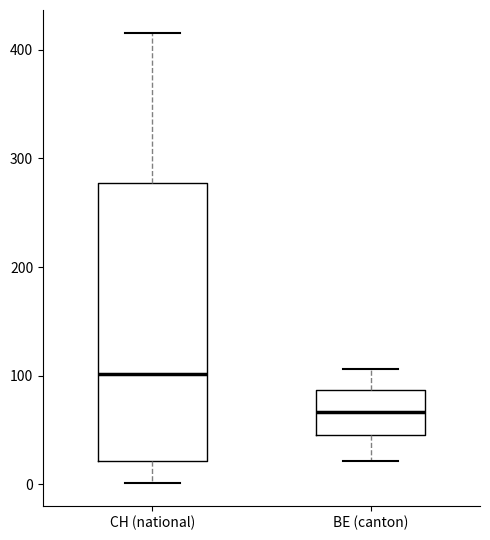

Which box is the tallest, from its lower edge to its upper edge?

CH (national)